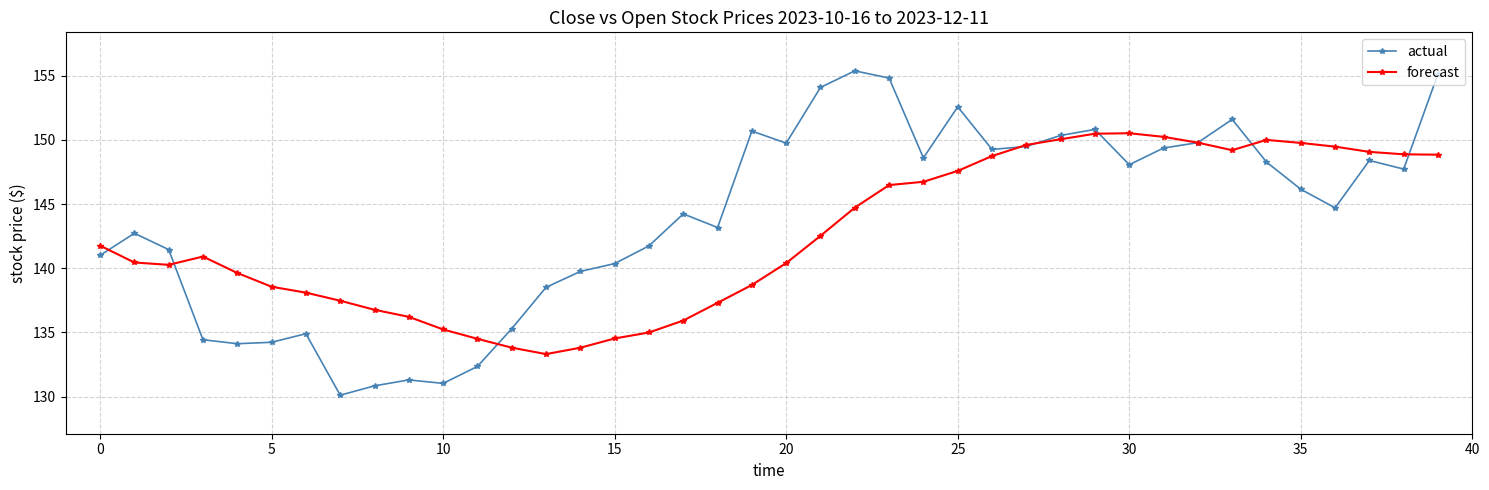

True or false: forecast has more than 1 interior local peaks.

True